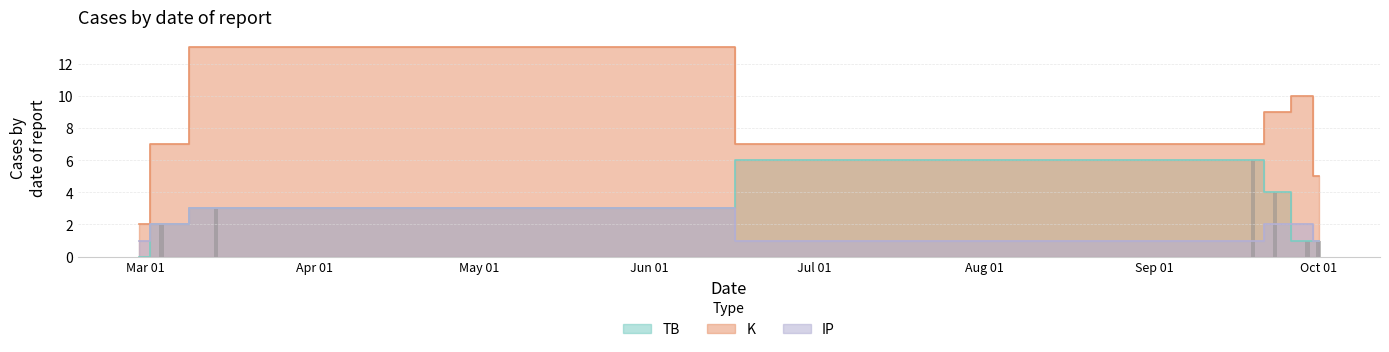

Which category has the lowest value across all series?

2023-02-28